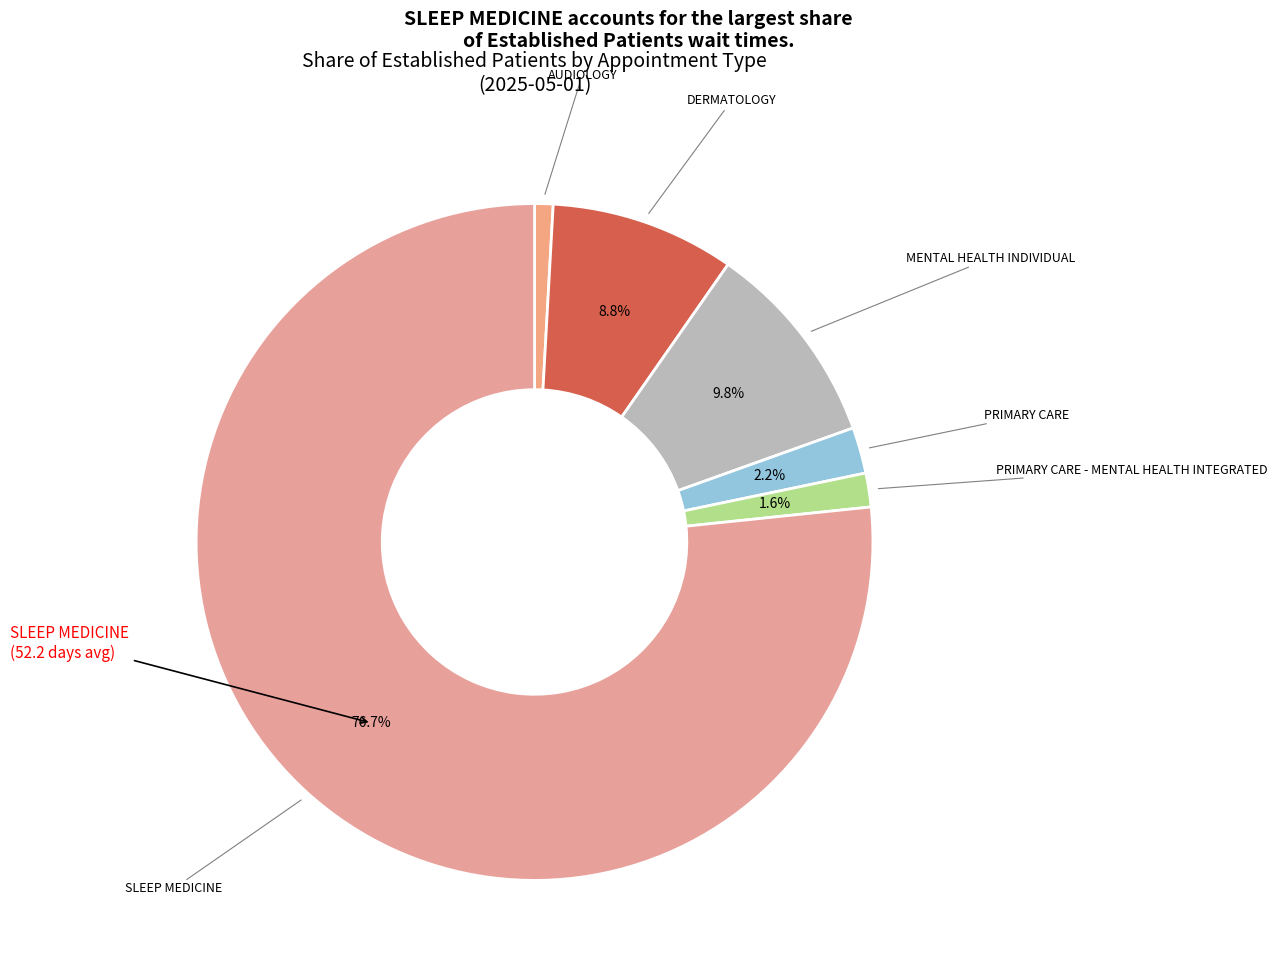

How many segments does this pie chart have?

6